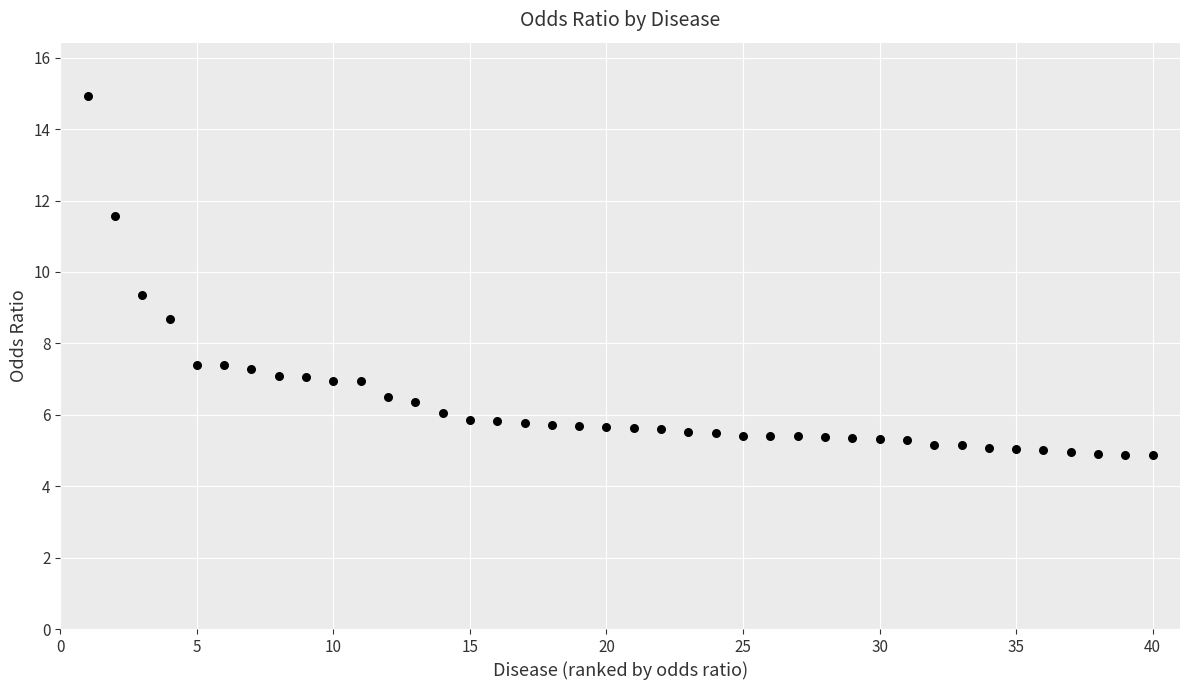

What is the range of Y values (max minus min)?

10.1